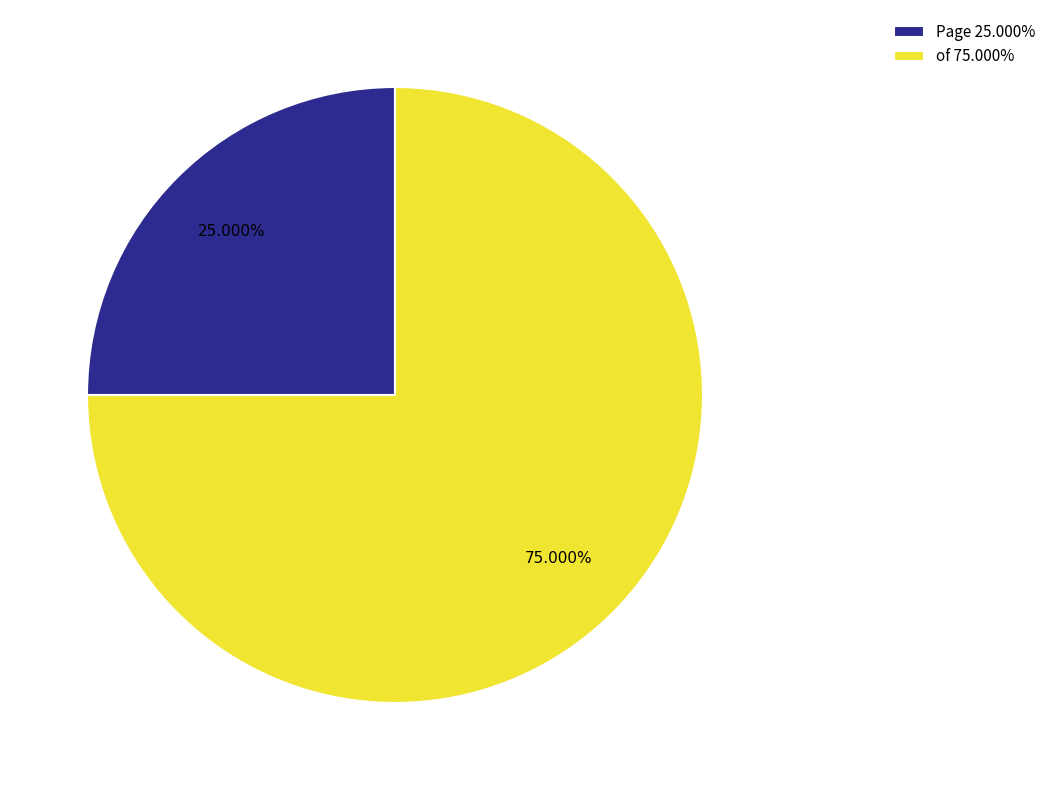

Count the number of slices in the pie.

2